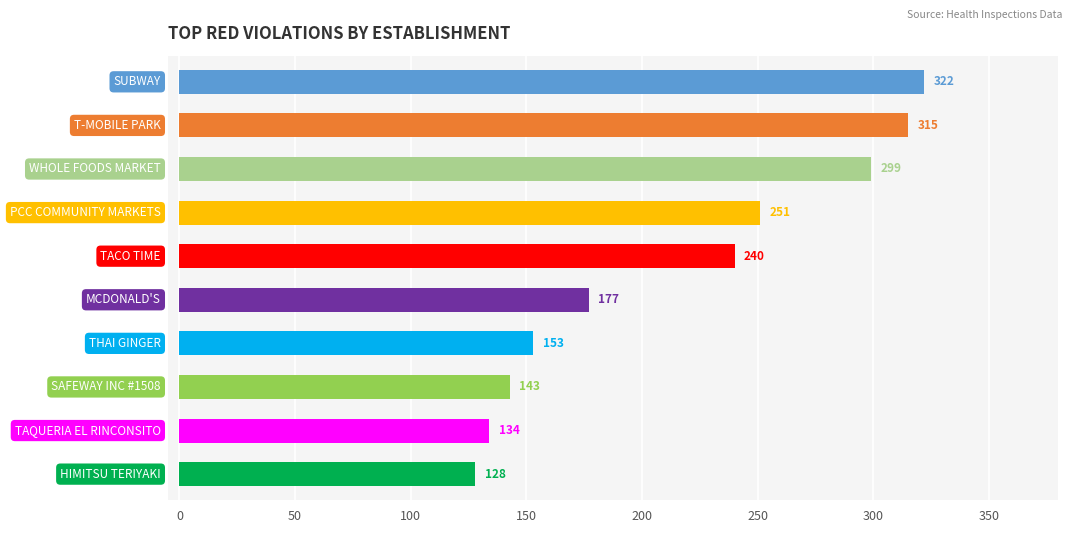

How many data points are less than 240?

5